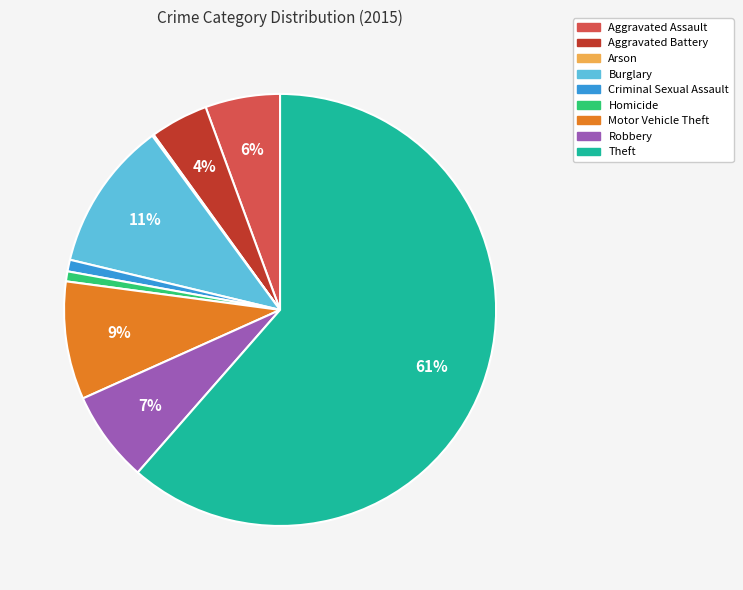

What is the majority slice?

Theft